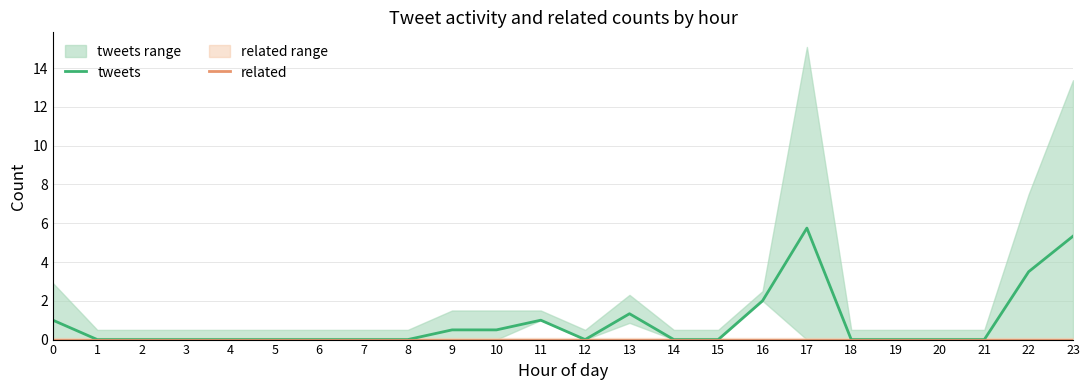

Reading left to right, list all the values displayed in this chart.

tweets: 1.0	0.0	0.0	0.0	0.0	0.0	0.0	0.0	0.0	0.5	0.5	1.0	0.0	1.3	0.0	0.0	2.0	5.8	0.0	0.0	0.0	0.0	3.5	5.3
related: 0.0	0.0	0.0	0.0	0.0	0.0	0.0	0.0	0.0	0.0	0.0	0.0	0.0	0.0	0.0	0.0	0.0	0.0	0.0	0.0	0.0	0.0	0.0	0.0